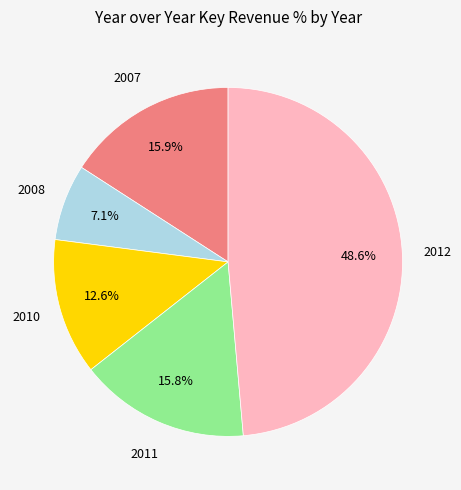

Do 2008 and 2010 together represent more than half of the pie?

No